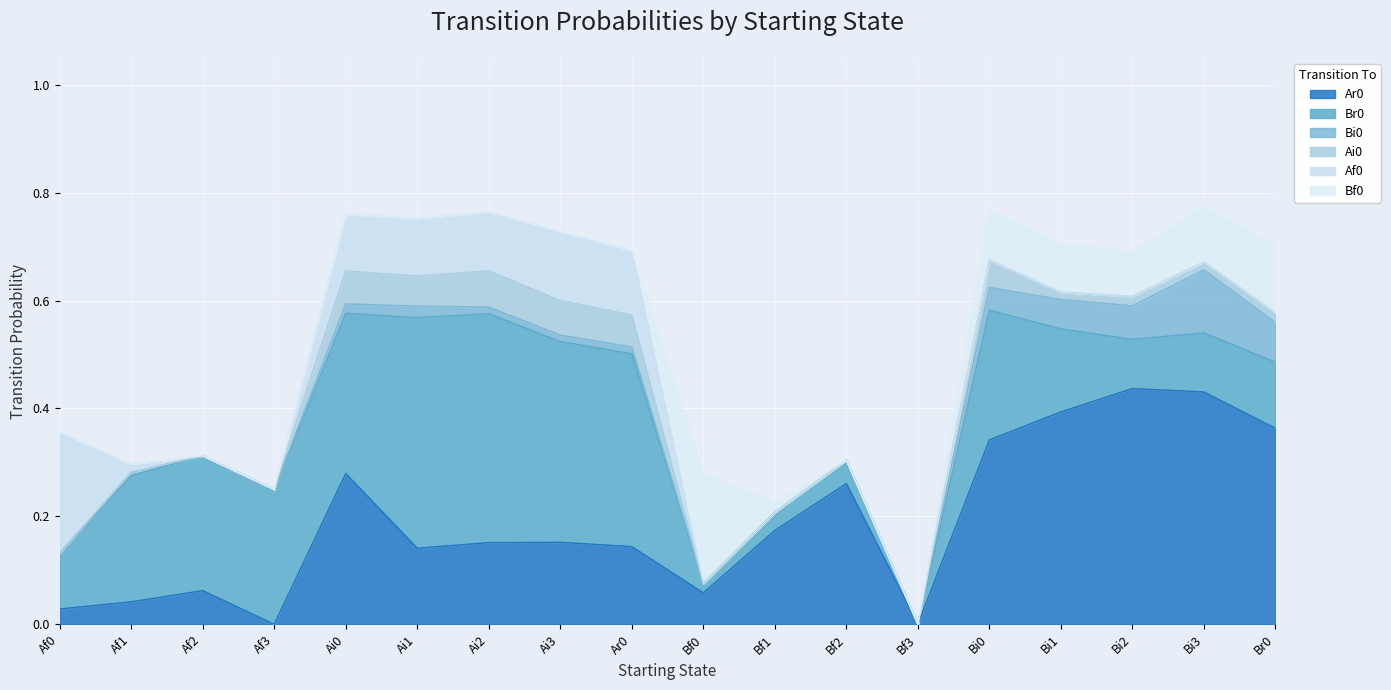

At which category is the sum across all series the highest?

Bi3